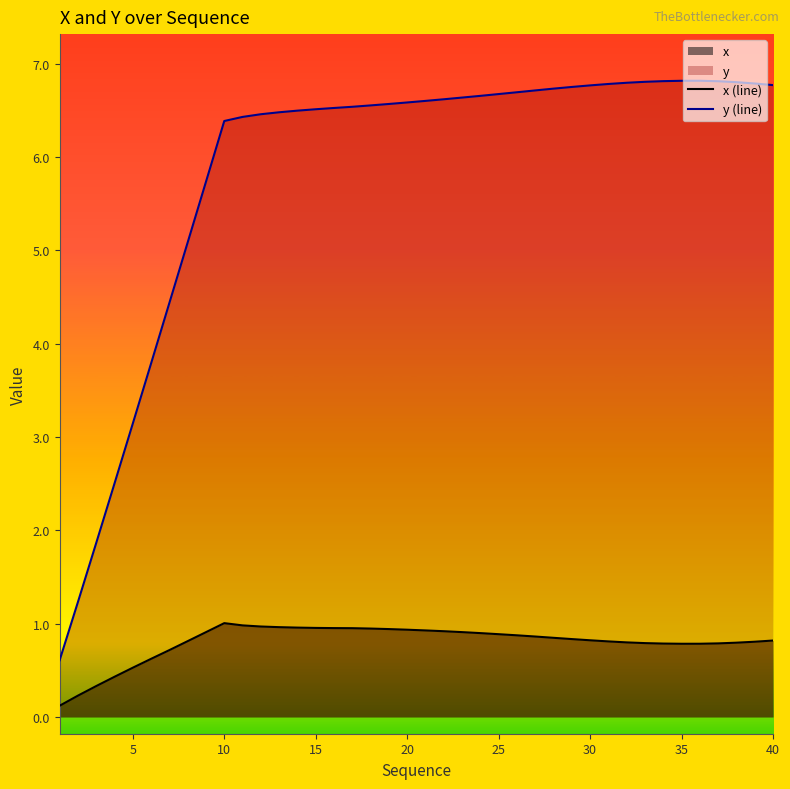

List the series in order of their overall mean, highest first.

y (line), x (line)